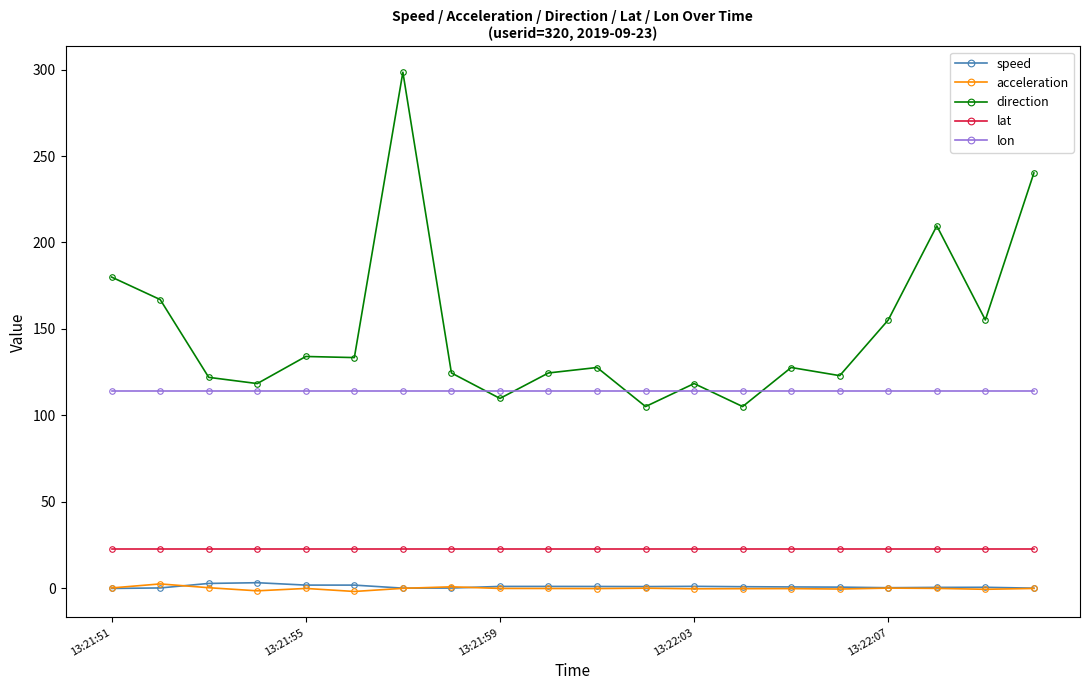

Which series has the largest total across all categories?

direction